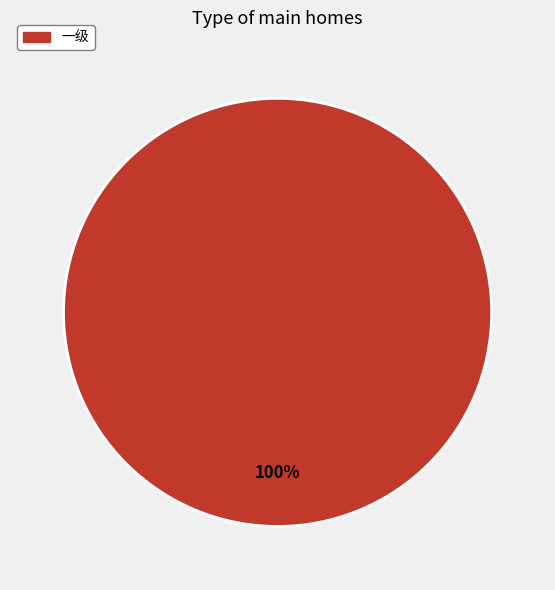

Is there a majority slice in this chart?

Yes